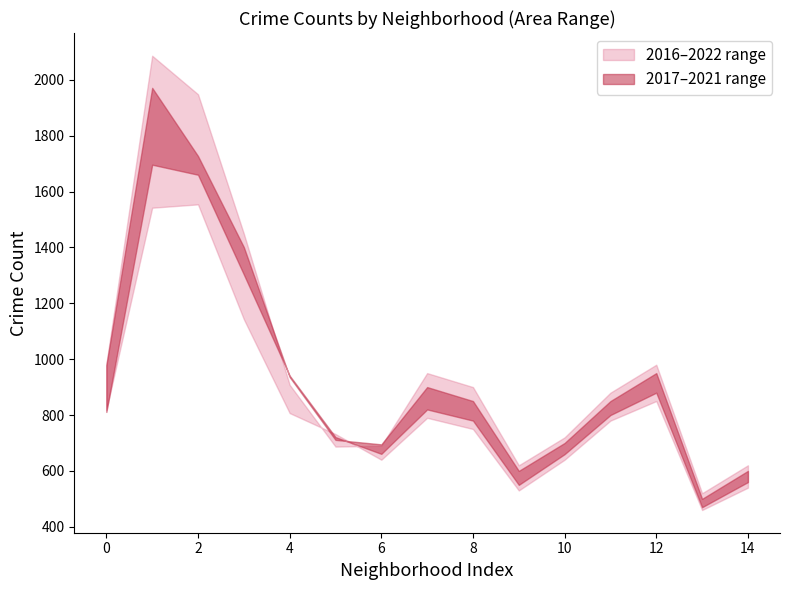

What value does the 2016 series have at 1, to the nearest 100?

2100